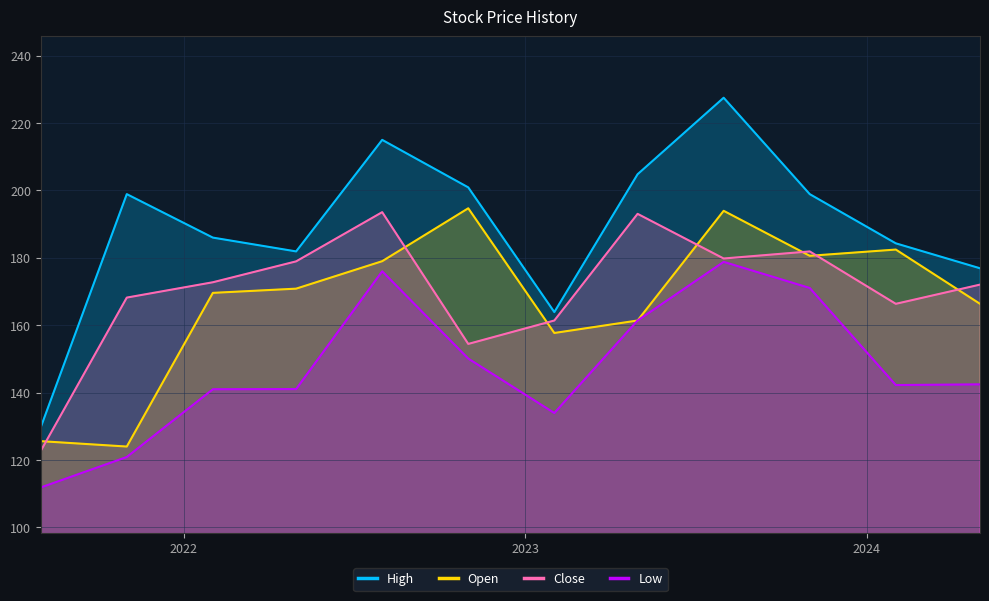

What is the highest value of the Low series?

178.8